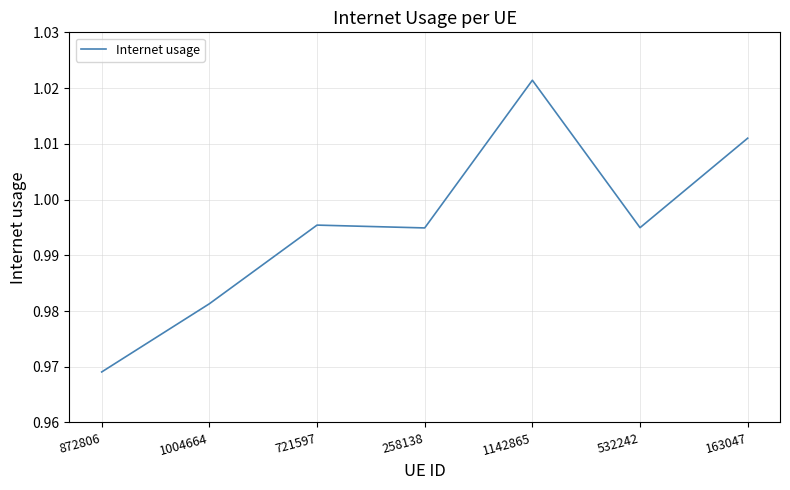

Which category has the highest value across all series?

1142865